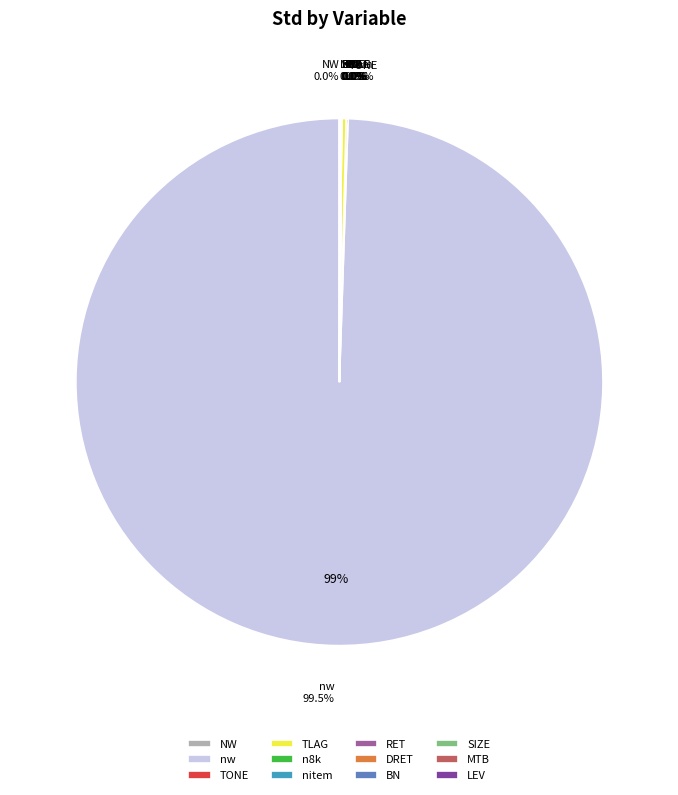

Do TLAG and RET together represent more than half of the pie?

No